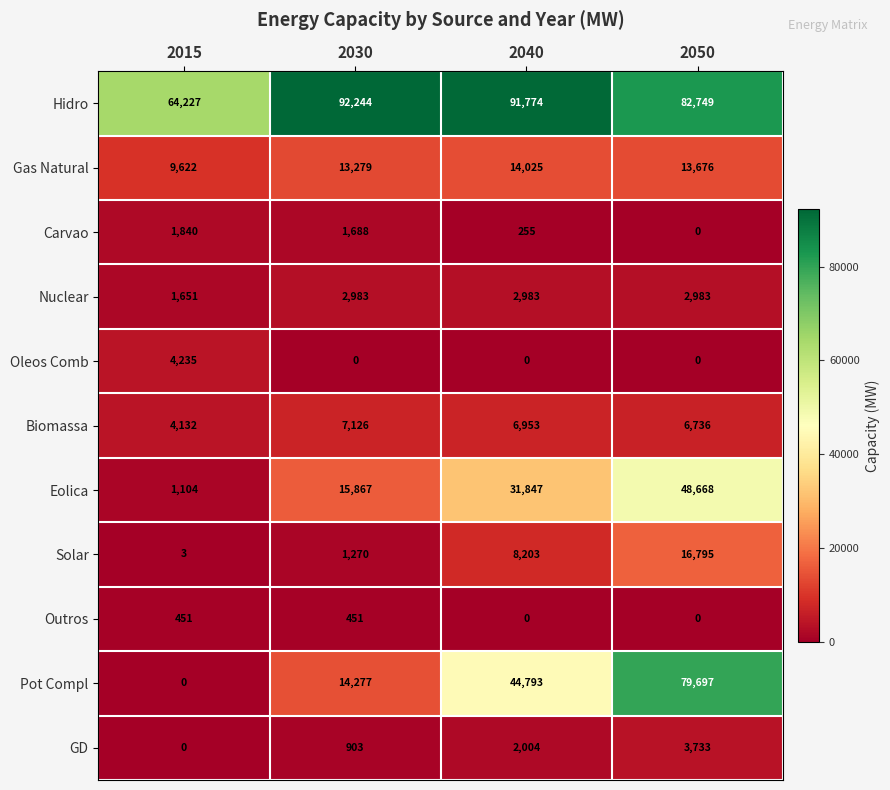

True or false: GD has a value of 0 at 2015.

True